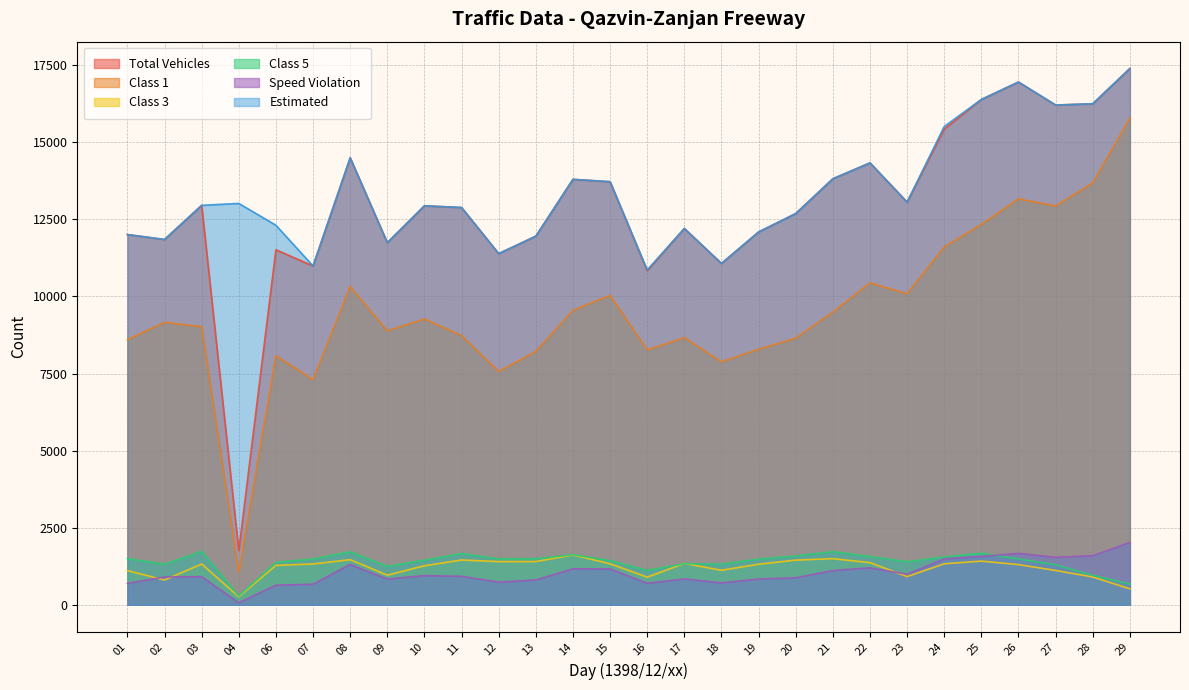

What are all the series names shown in the legend?

Total Vehicles, Class 1, Class 3, Class 5, Speed Violation, Estimated